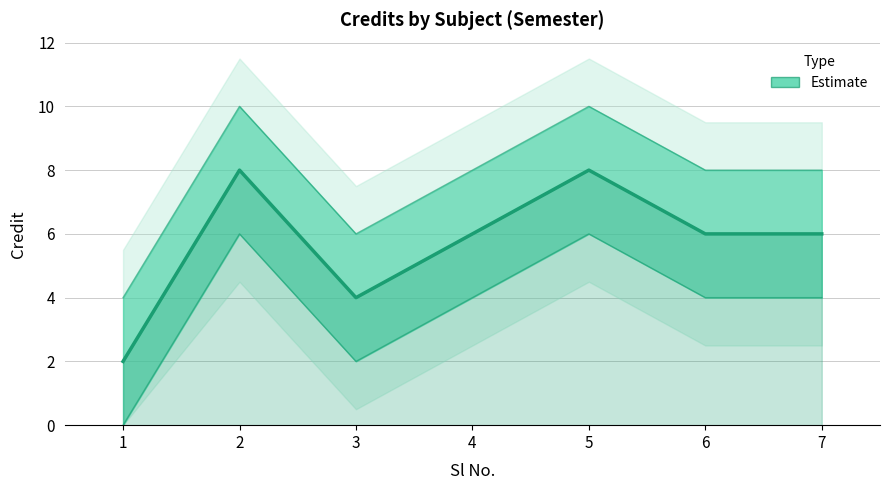

What is the value of the 2nd point from the left?

8